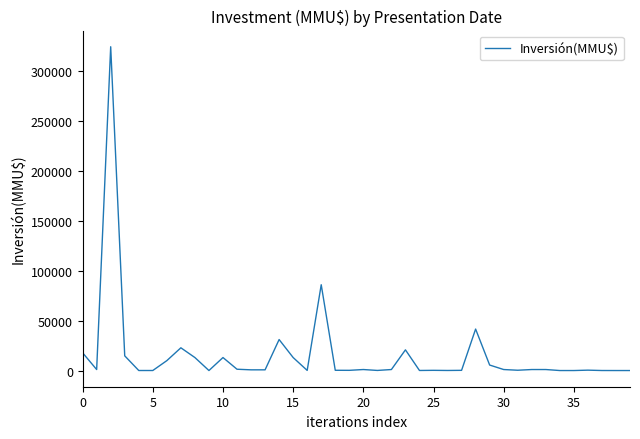

What is the maximum value shown in the chart?

324020